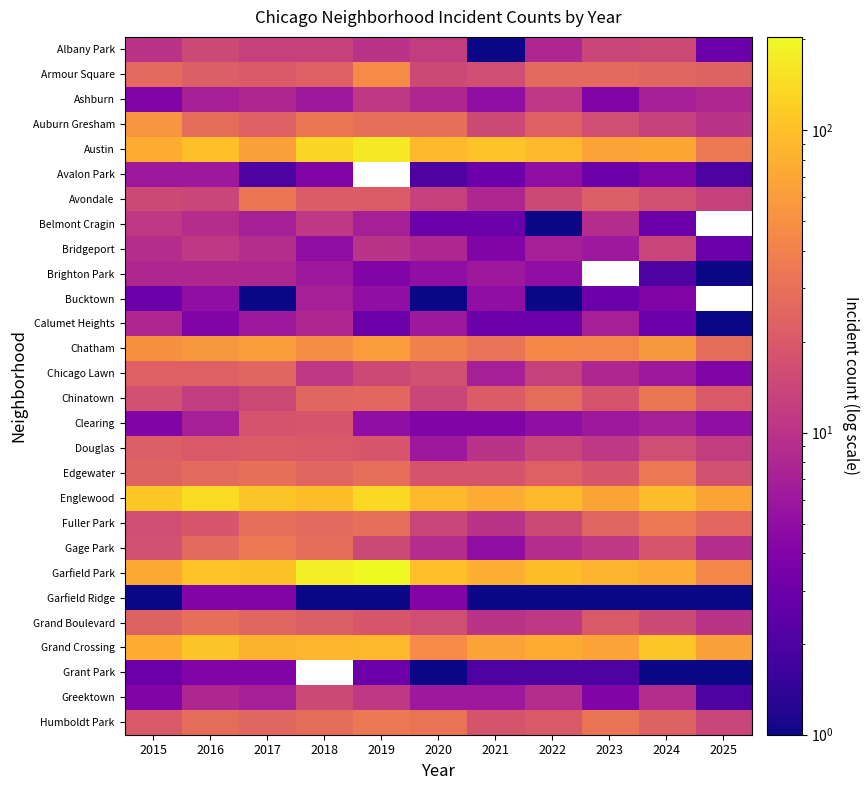

Which series has the largest total across all categories?

Garfield Park